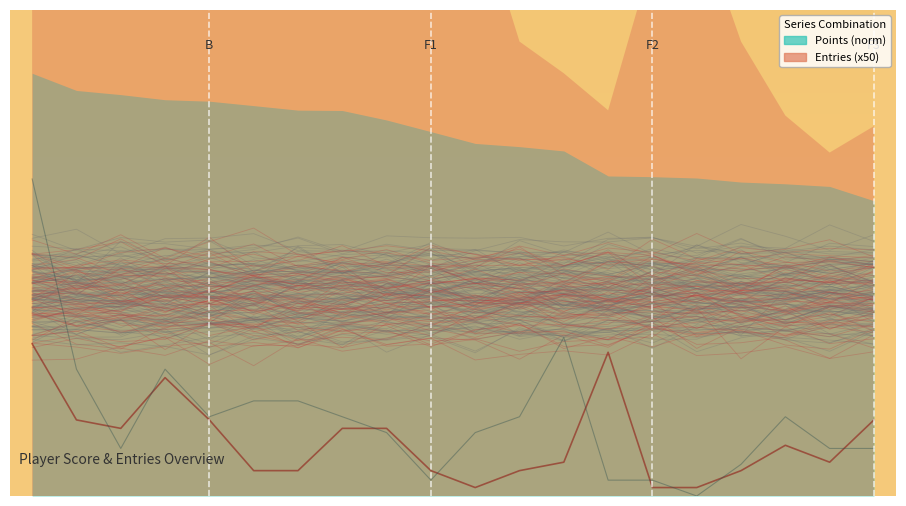

How many distinct data groups are displayed?

2